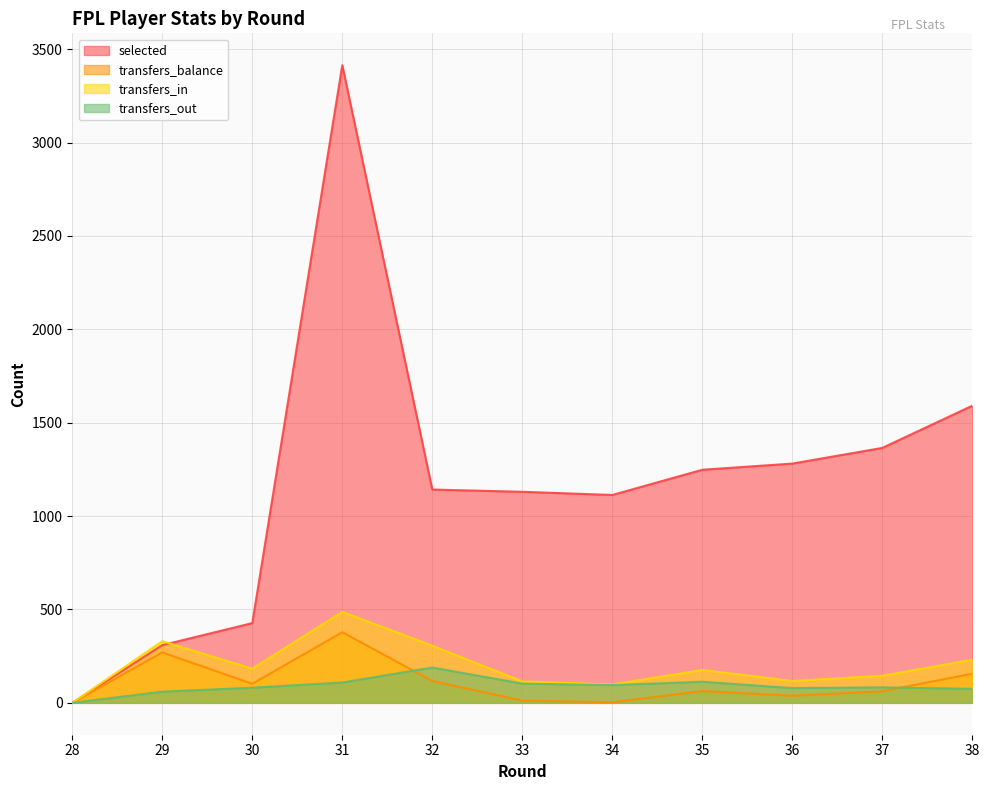

How many lines are shown in the chart?

4